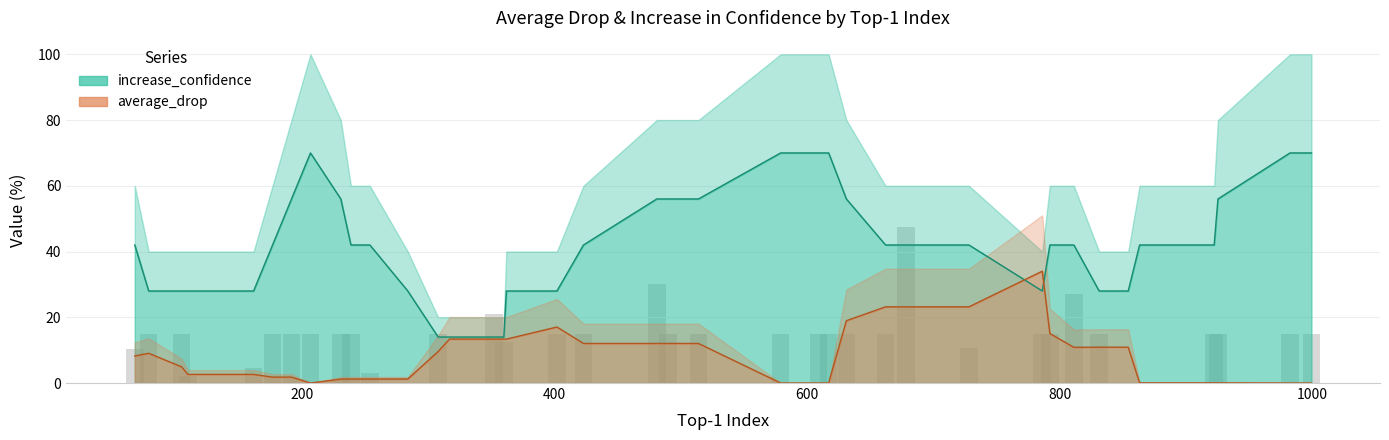

Rank the categories by increase_confidence value from lowest to highest.

3, 6, 9, 10, 11, 23, 25, 27, 28, 31, 32, 33, 34, 35, 36, 38, 0, 1, 2, 4, 5, 7, 8, 12, 13, 14, 15, 16, 17, 18, 19, 20, 21, 22, 24, 26, 29, 30, 37, 39